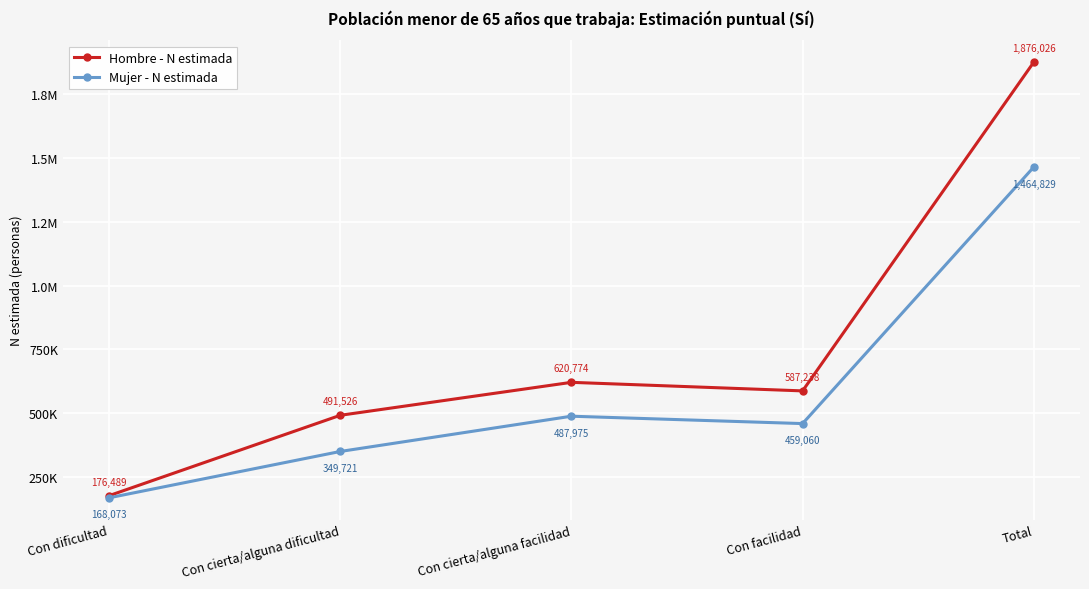

What are all the series names shown in the legend?

Hombre - N estimada, Mujer - N estimada